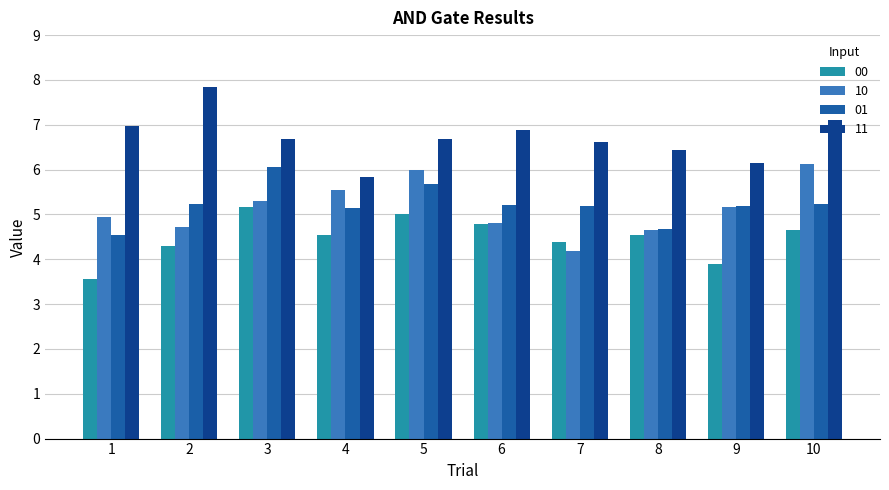

Where does the 10 series first go above 5?

3